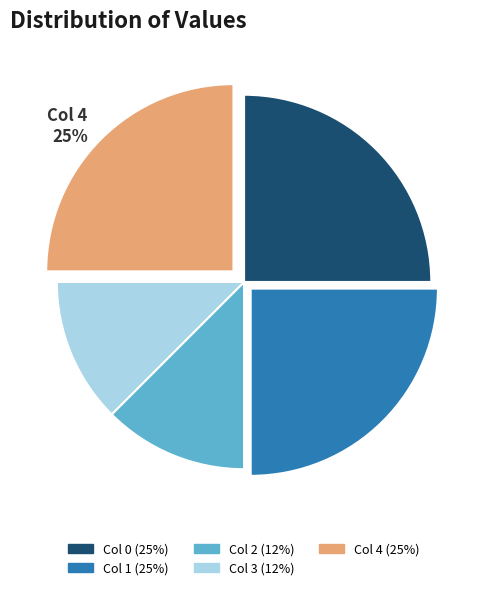

Count the number of slices in the pie.

5